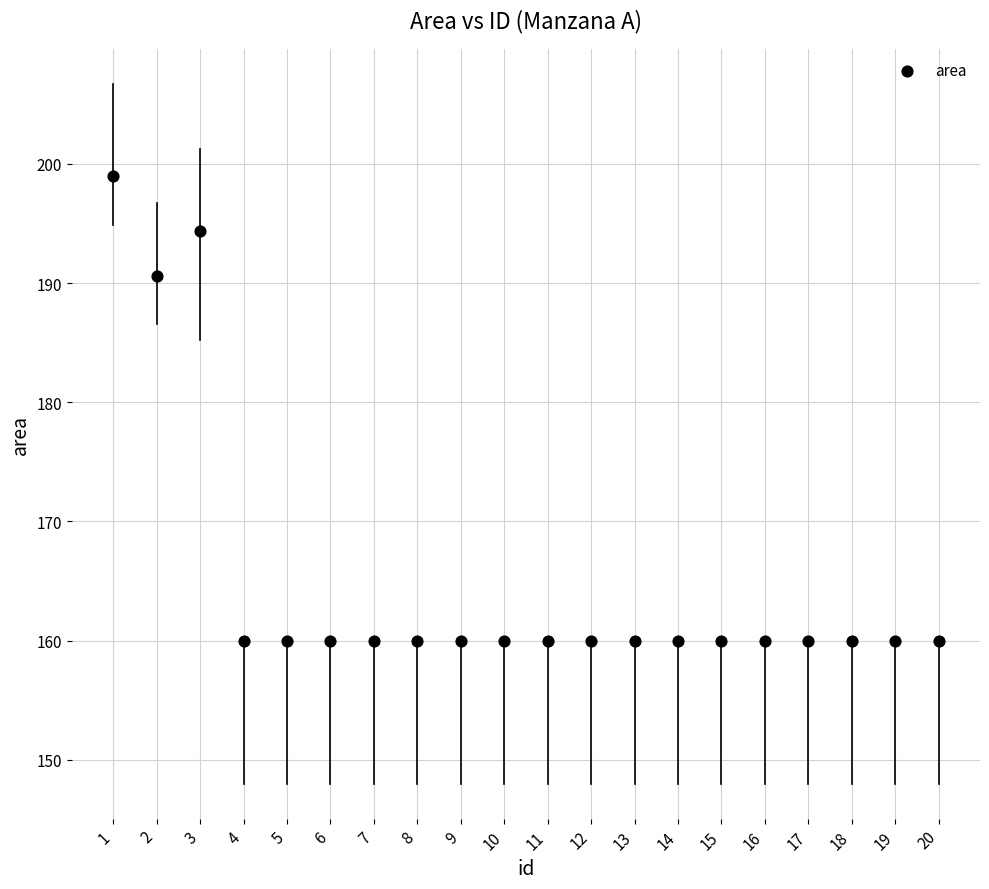

What is the range of X values (max minus min)?

19.0